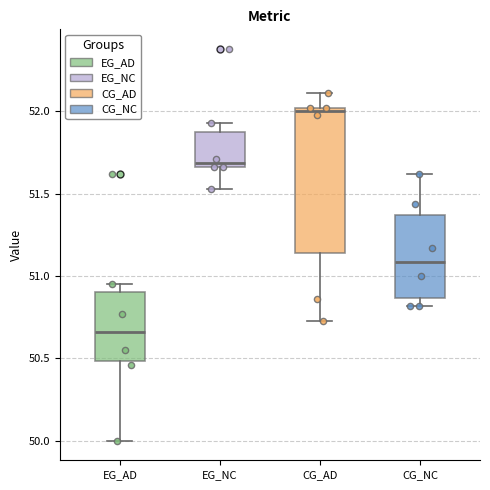

Which box has the highest median line?

CG_AD